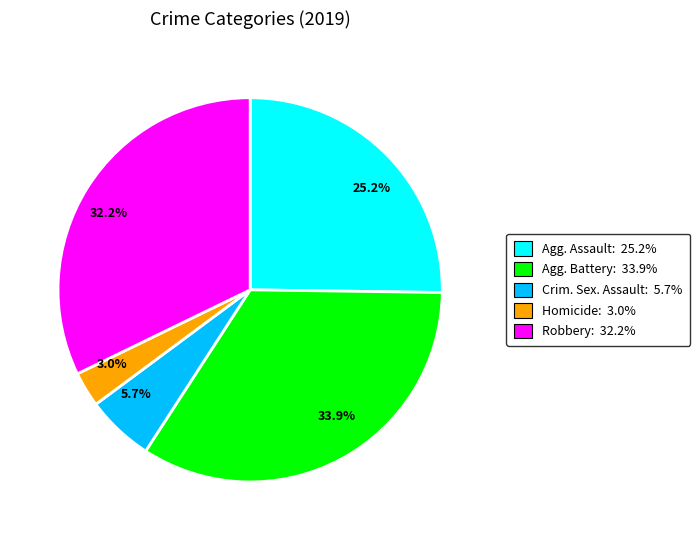

Which has a higher value, 5.7% or 33.9%?

33.9%